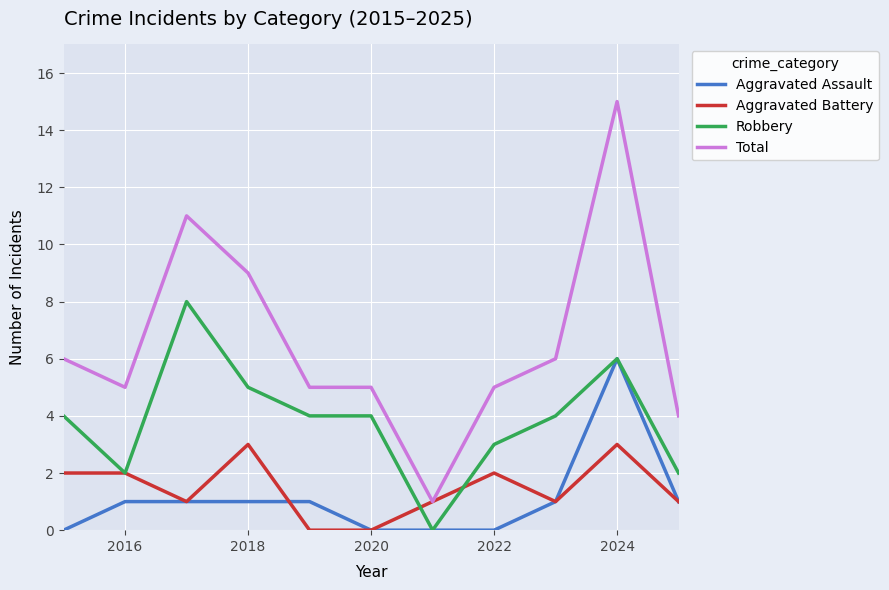

True or false: Total and Robbery intersect in this chart.

False